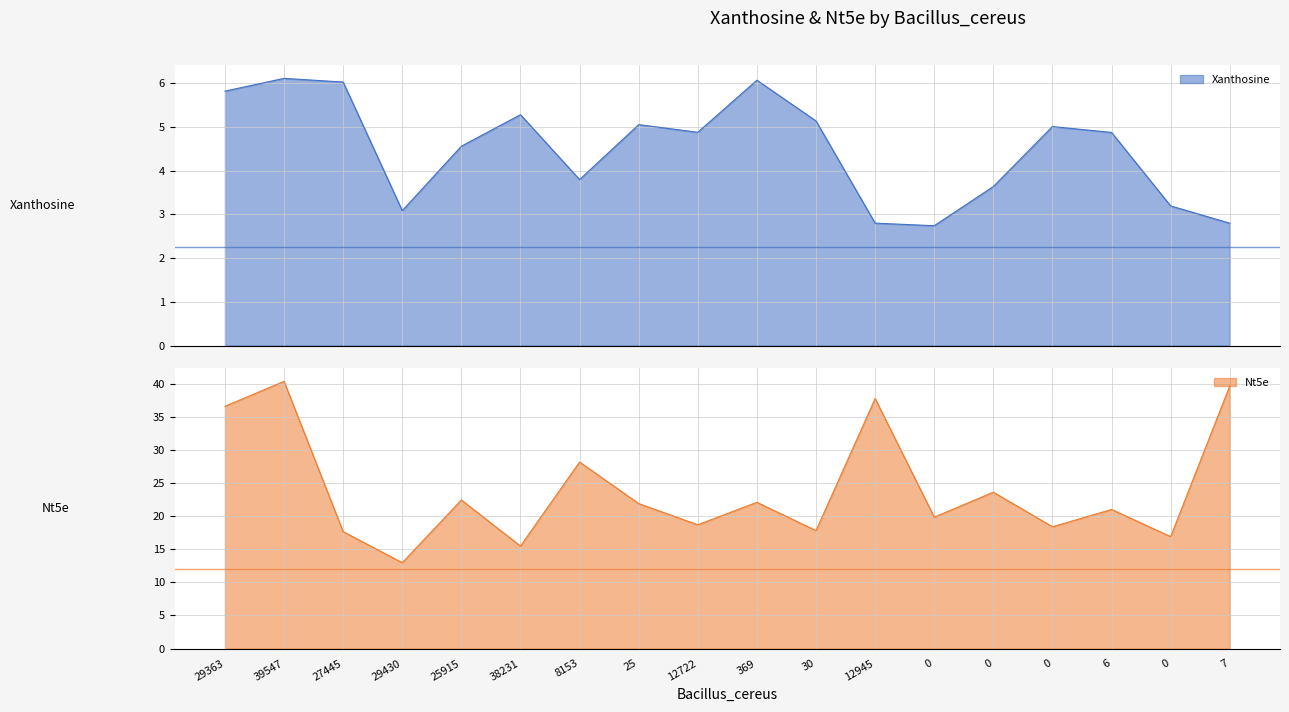

Which has a higher value, 8153 or 29430?

8153